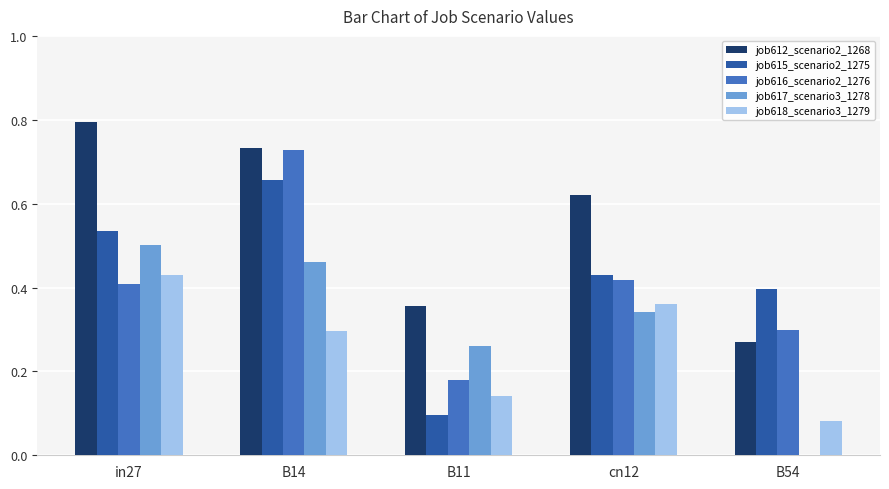

At which category does the chart reach its peak across all series?

in27